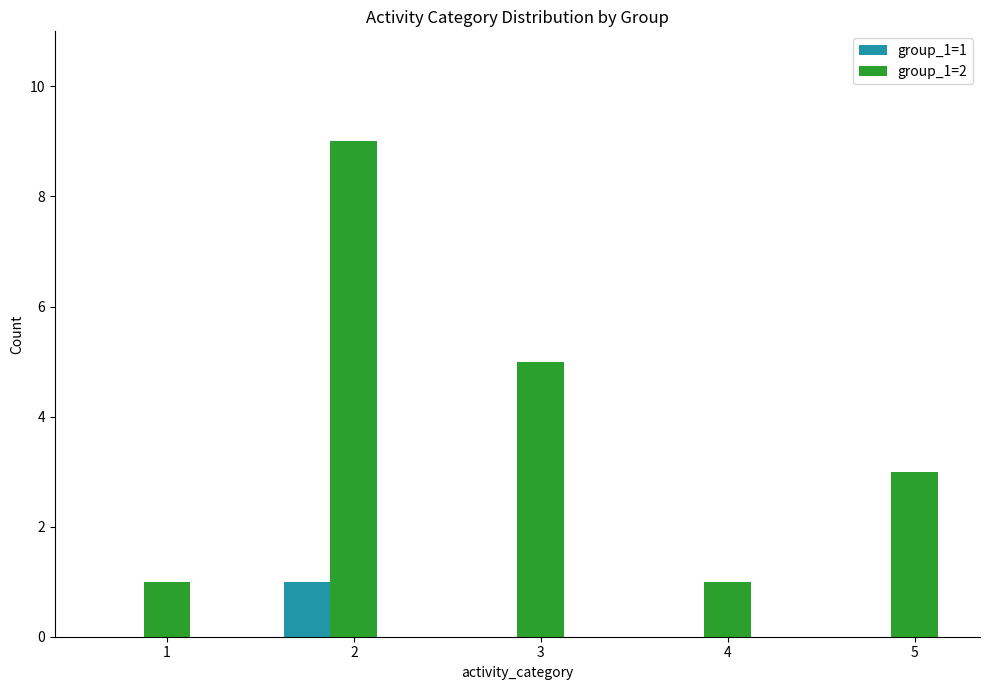

How many categories are shown in the chart?

5